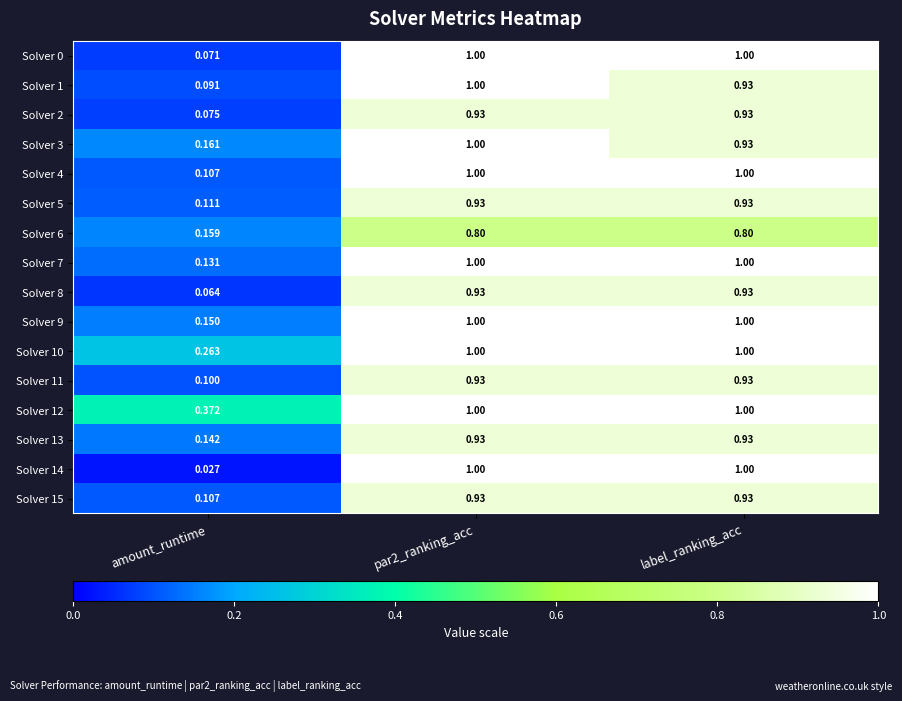

At which label does Solver 9 reach its minimum?

amount_runtime